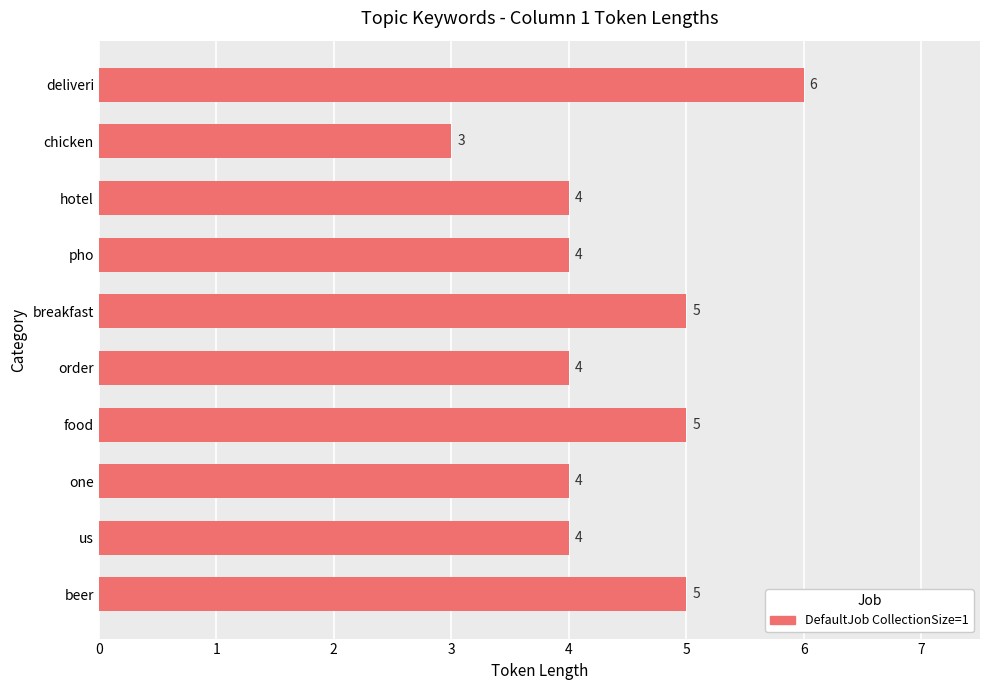

Does the chart contain stacked bars?

No